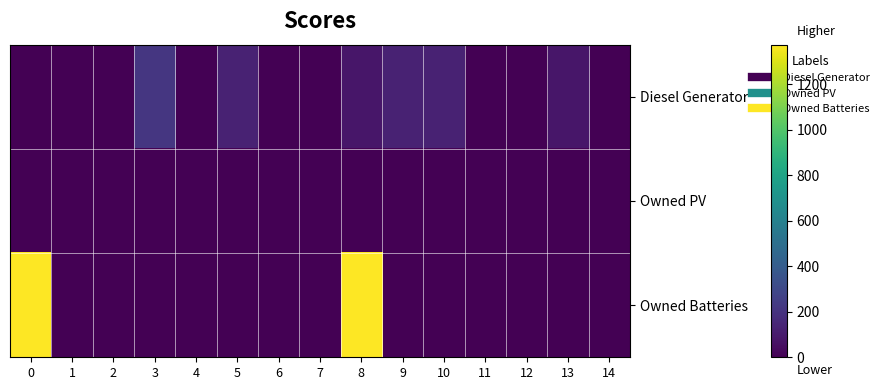

Reading right to left, extract all data points from this chart.

Diesel Generator: 14=0	13=84	12=0	11=0	10=133	9=133	8=84	7=0	6=0	5=133	4=0	3=217	2=0	1=0	0=0
Owned PV: 14=0	13=0	12=0	11=0	10=0	9=0	8=0	7=0	6=0	5=0	4=0	3=0	2=0	1=0	0=0
Owned Batteries: 14=0	13=0	12=0	11=0	10=0	9=0	8=1374	7=0	6=0	5=0	4=0	3=0	2=0	1=0	0=1374